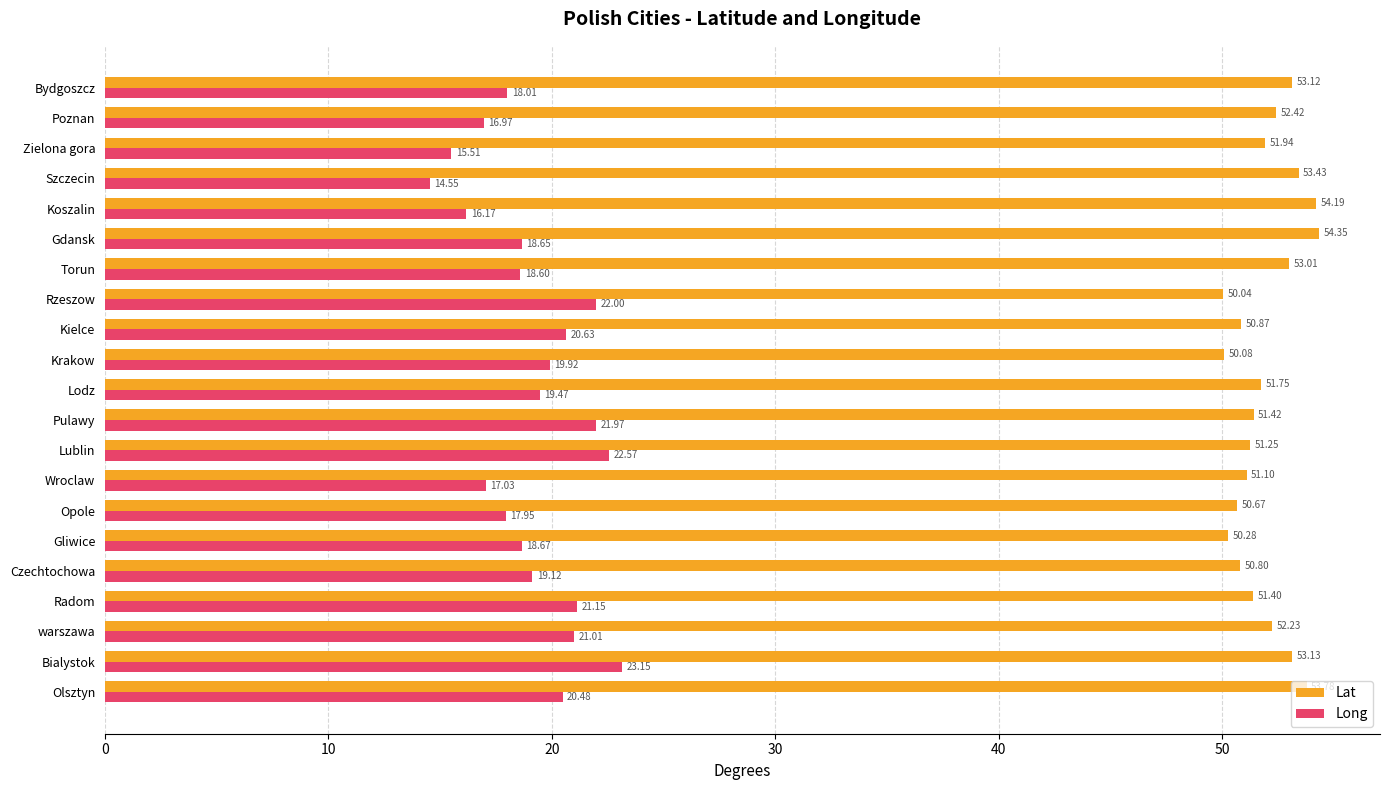

At which category is the sum across all series the highest?

Bialystok